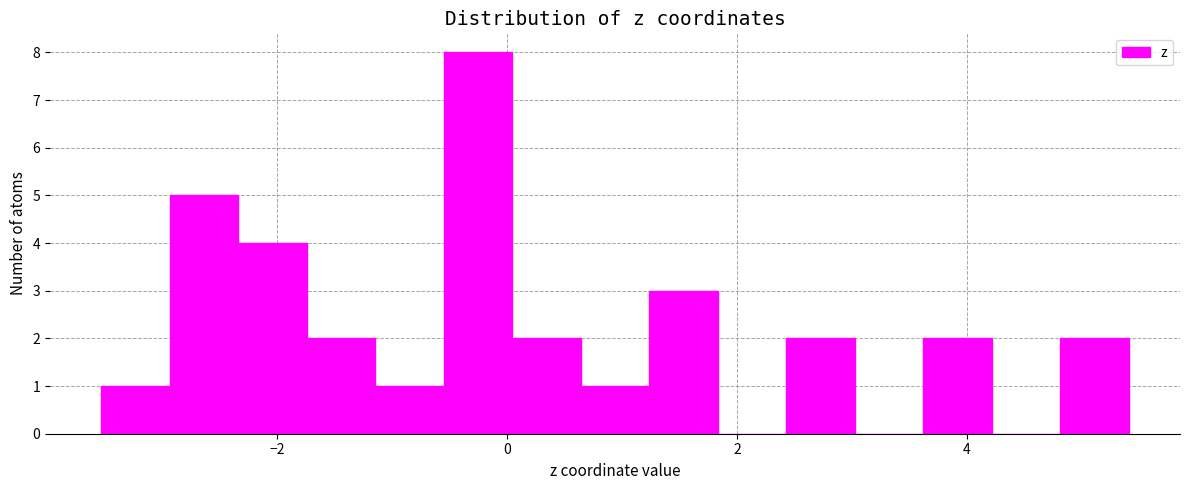

Read against the x-axis, roughly where is the centre of the tallest bar?

-0.2